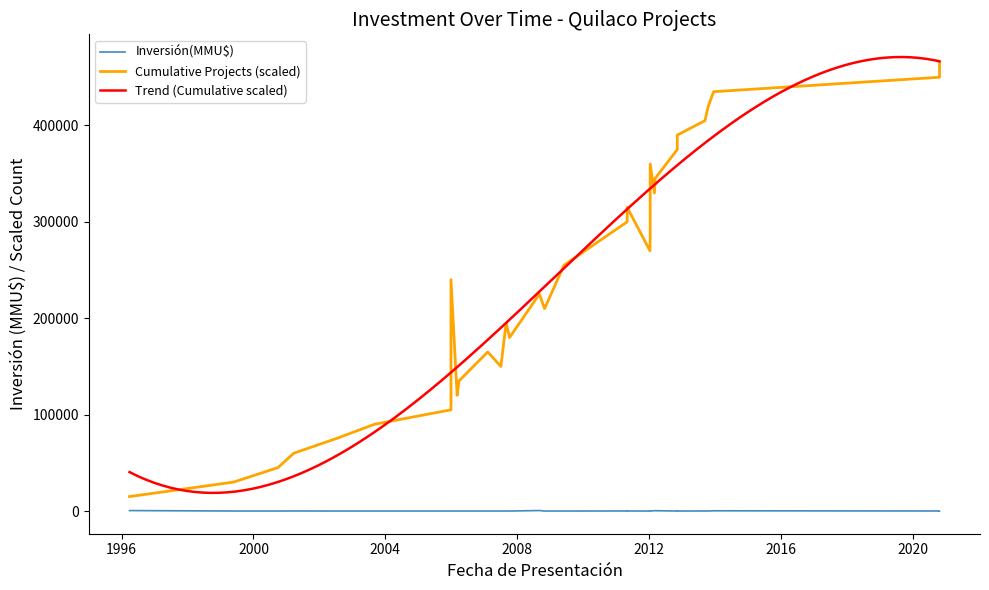

What is the minimum value for Trend (Cumulative scaled)?

18819.4